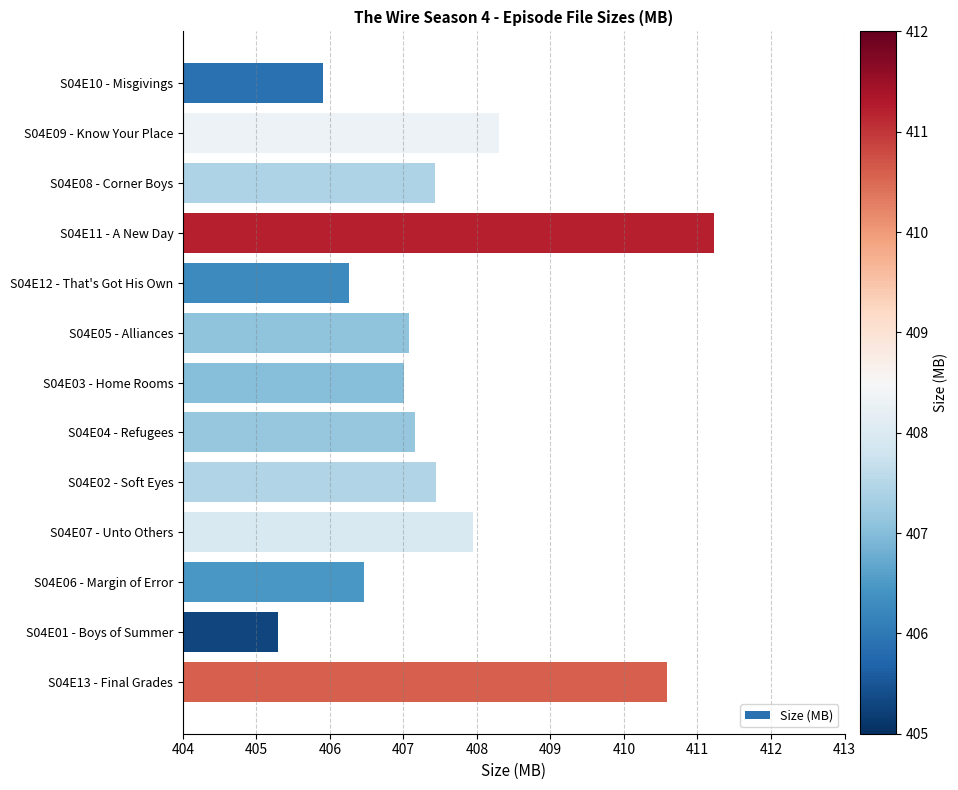

Is it true that the value at S04E02 - Soft Eyes is 603.2?

False